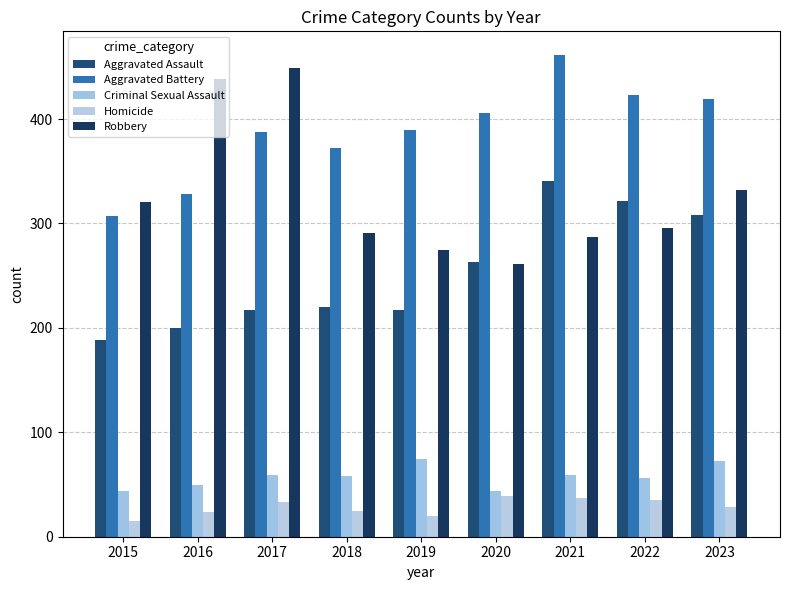

At 2018, list the series in order from smallest to largest.

Homicide, Criminal Sexual Assault, Aggravated Assault, Robbery, Aggravated Battery